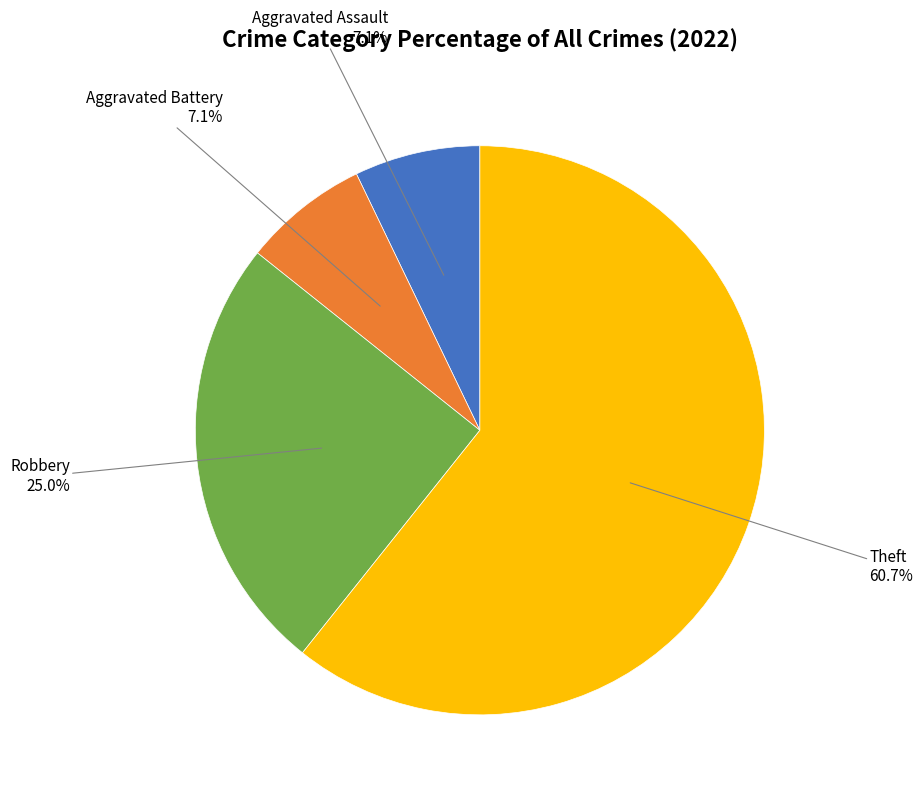

How many segments does this pie chart have?

4